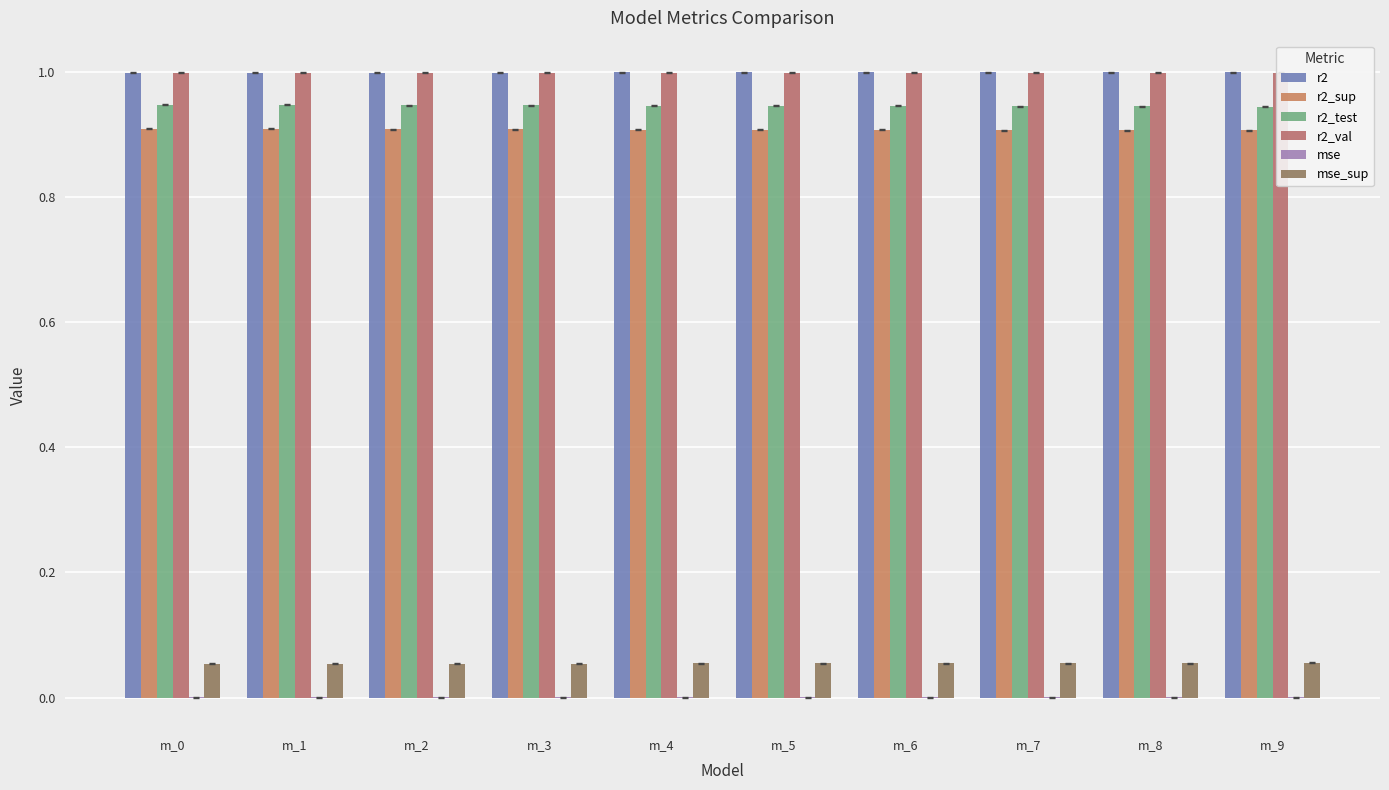

List the series in order of their peak value, highest first.

r2, r2_val, r2_test, r2_sup, mse_sup, mse